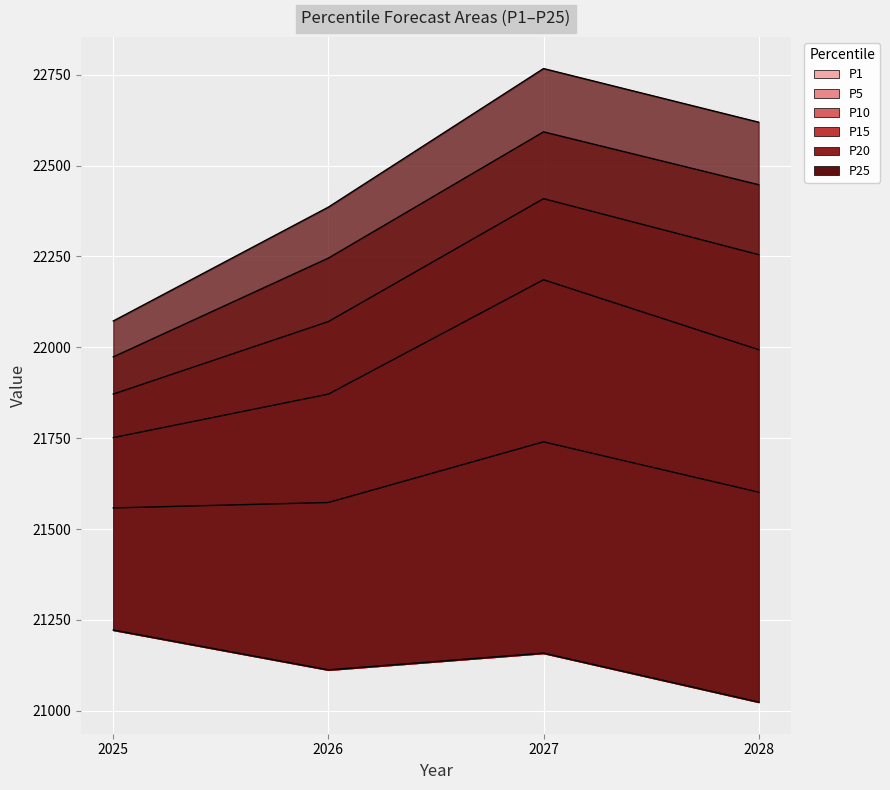

How many lines are shown in the chart?

6